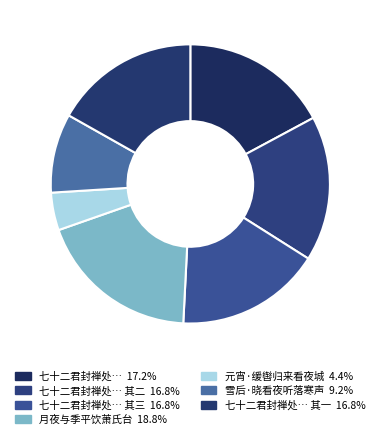

Count the number of slices in the pie.

7